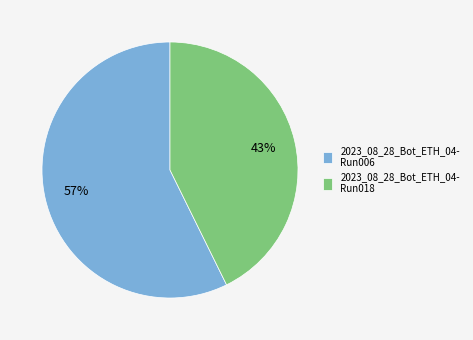

Do 2023_08_28_Bot_ETH_04- Run006 and 2023_08_28_Bot_ETH_04- Run018 together represent more than half of the pie?

Yes